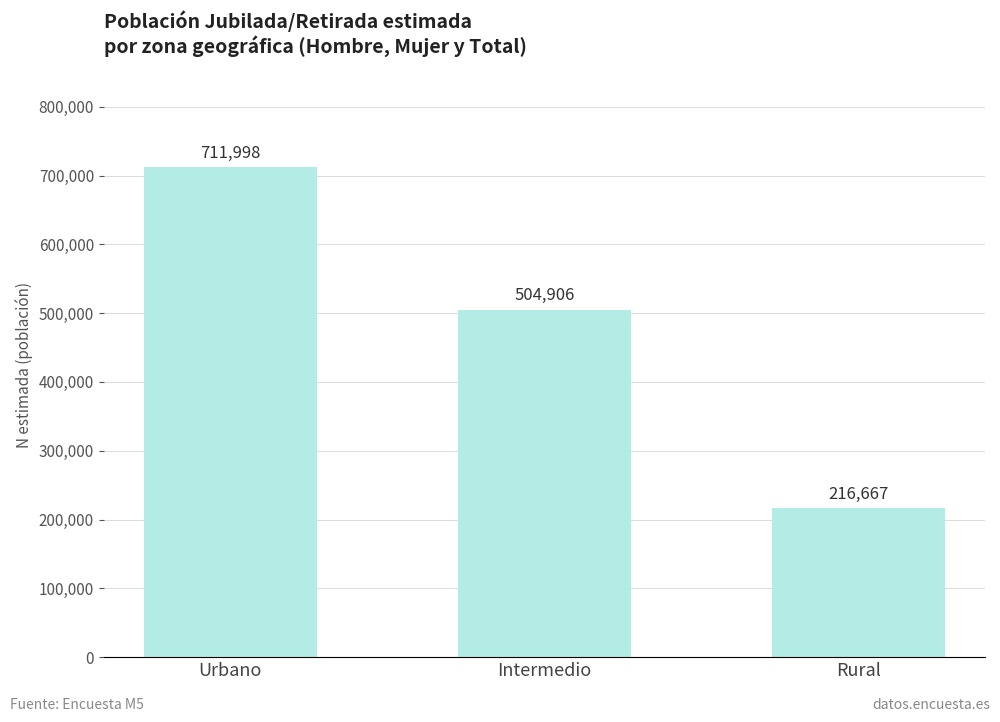

What is the difference between the second highest and minimum values?

288239